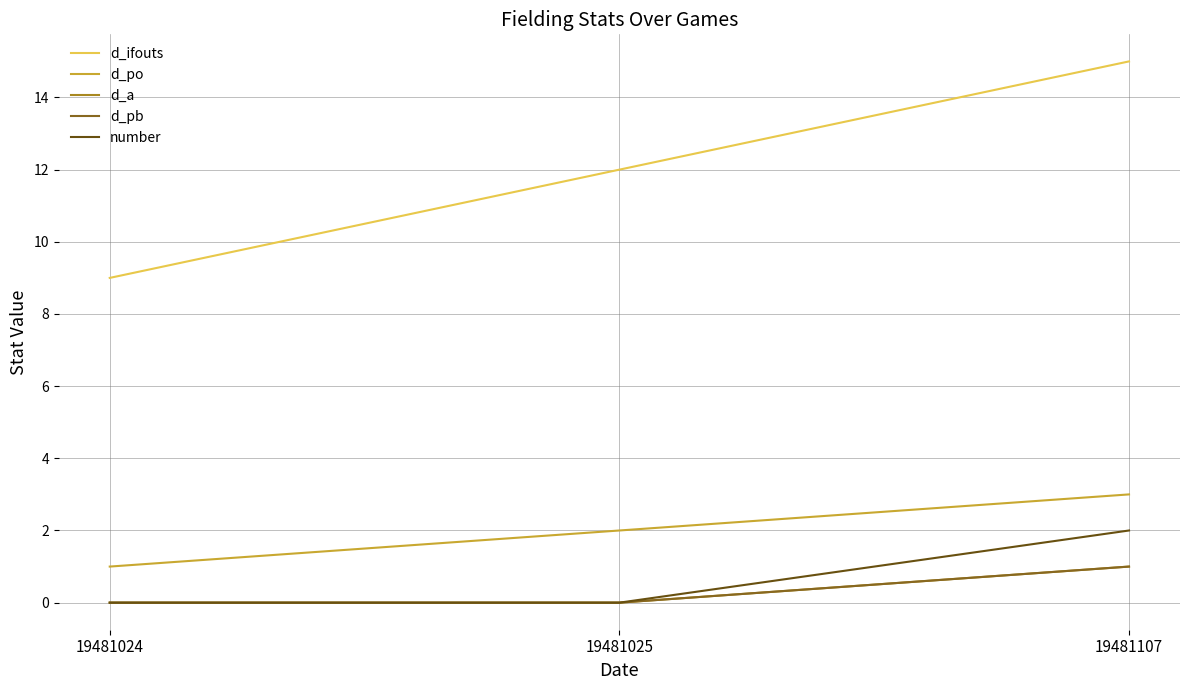

Is it true that d_ifouts equals 4 at 19481024?

False